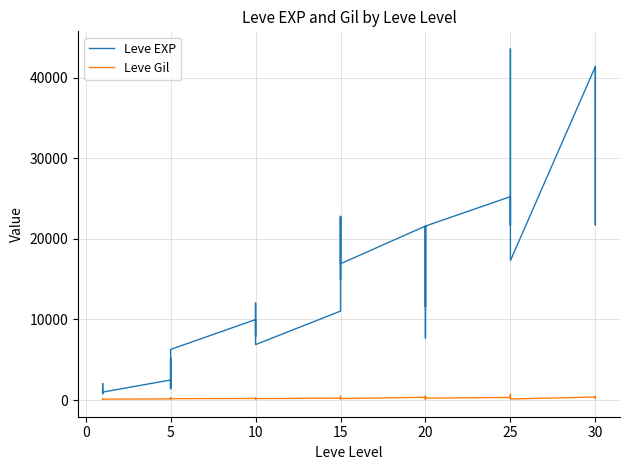

True or false: Leve Gil and Leve EXP intersect in this chart.

False